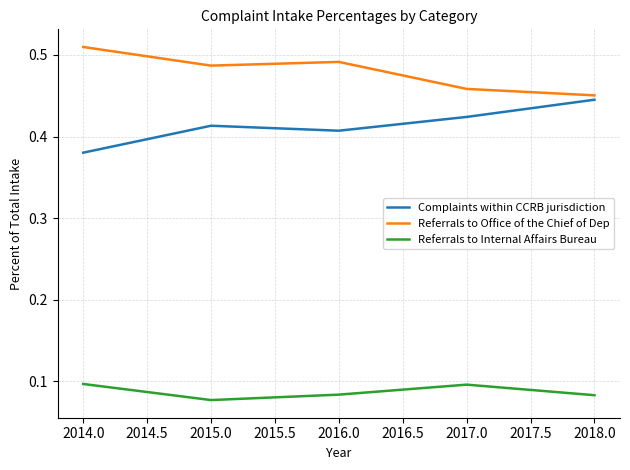

Rank the series by their average value, from lowest to highest.

Referrals to Internal Affairs Bureau, Complaints within CCRB jurisdiction, Referrals to Office of the Chief of Dep